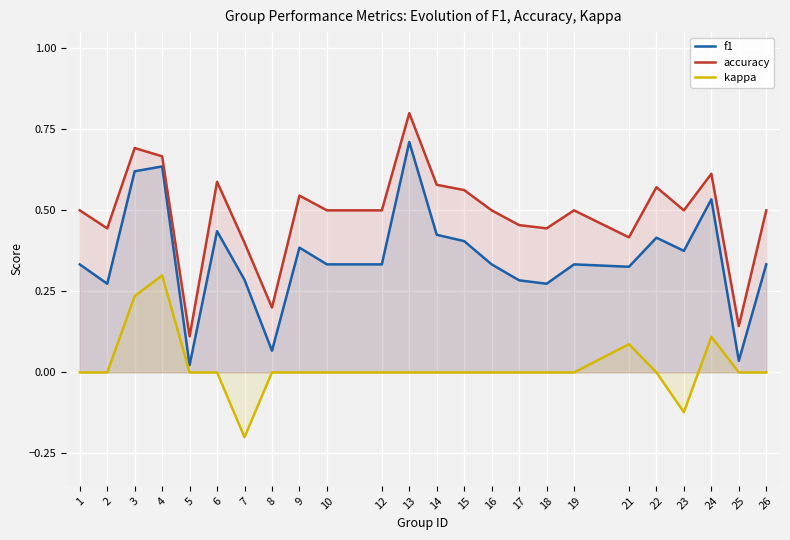

The value of kappa at 24 is 0.2. True or false?

False